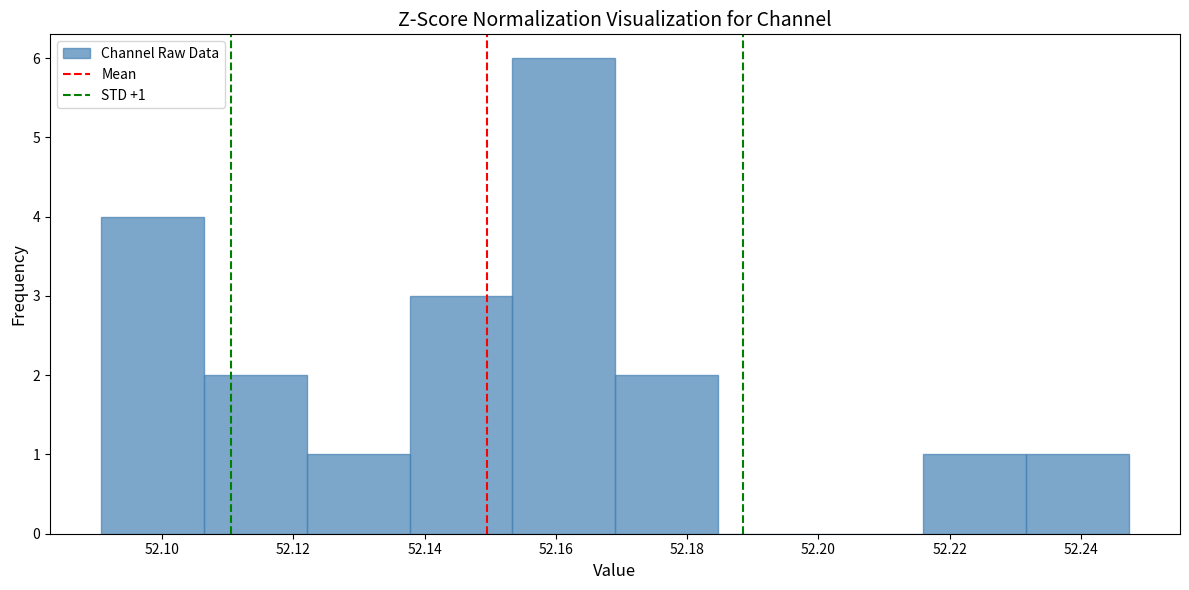

Over which range of the x-axis is the bar tallest?

52.154 to 52.170